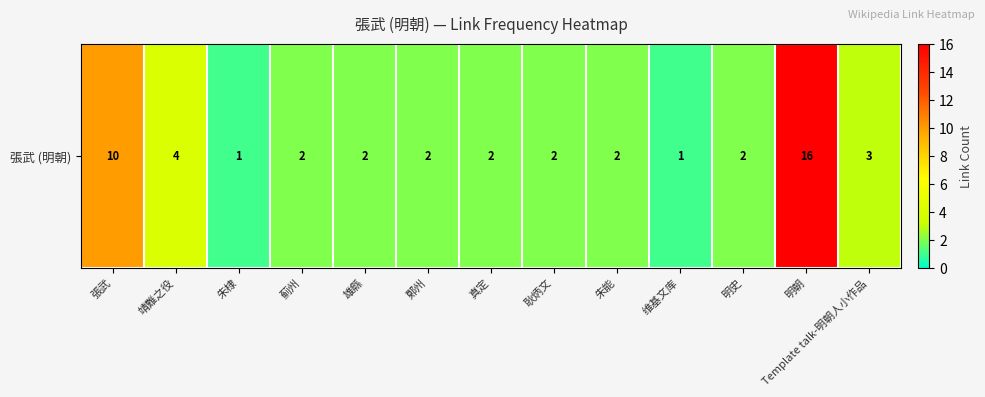

What is the sum of the values at 朱能 and 張武?

12